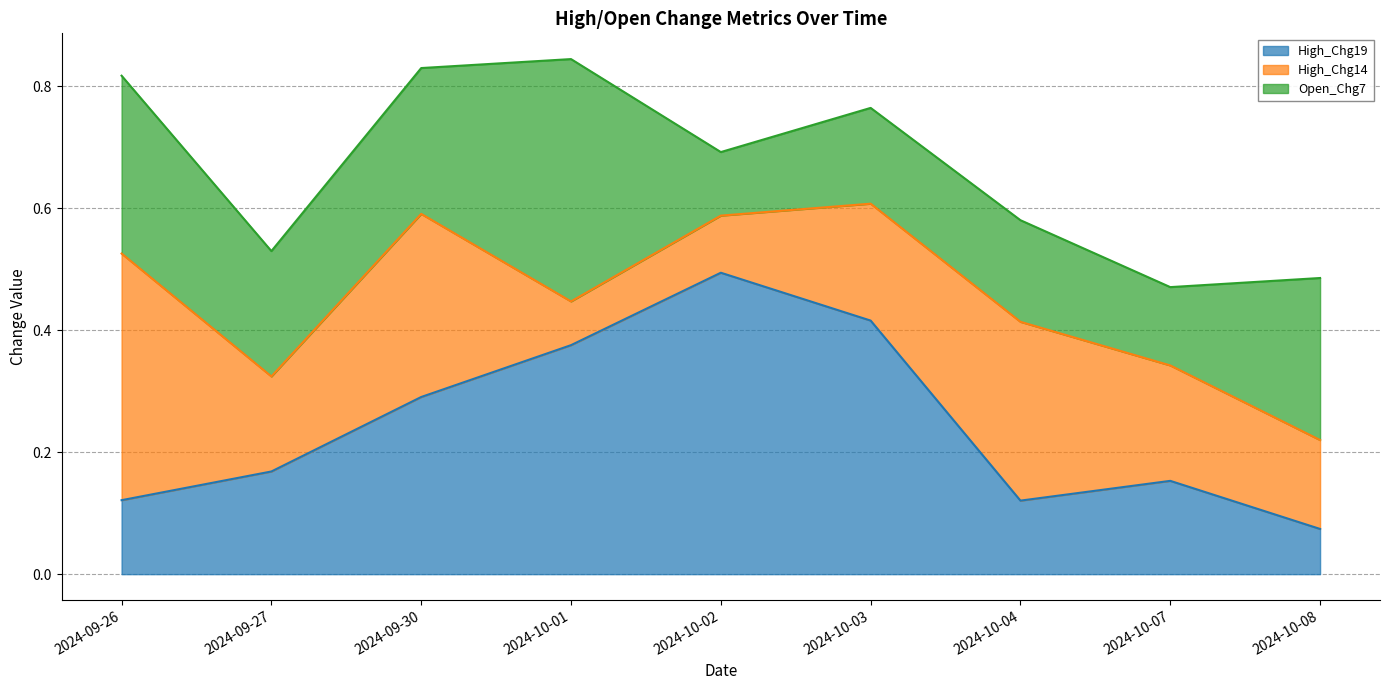

Does the chart have visible grid lines?

Yes